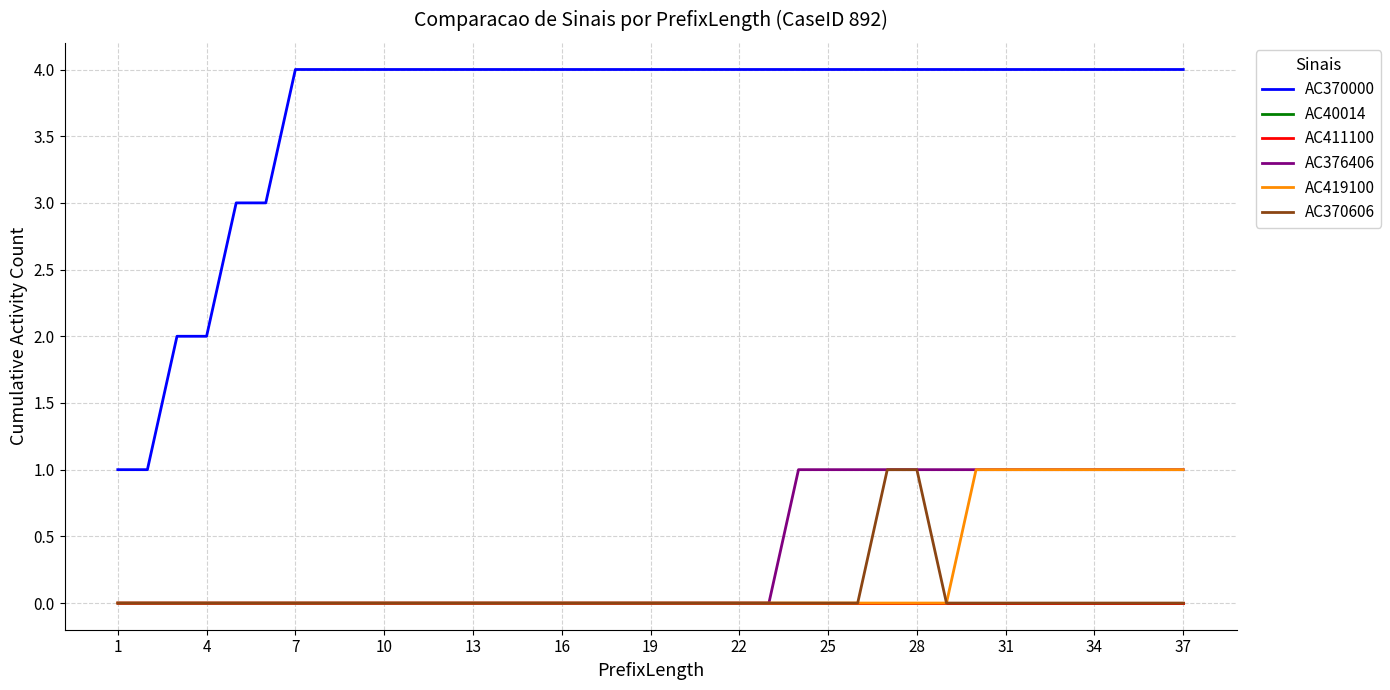

Which category has the highest value across all series?

7